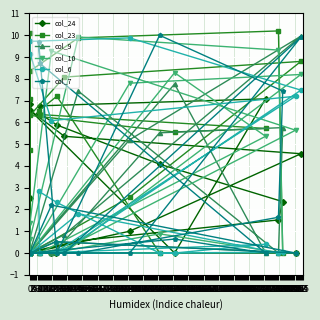

Is this an area chart (filled region under the line)?

No